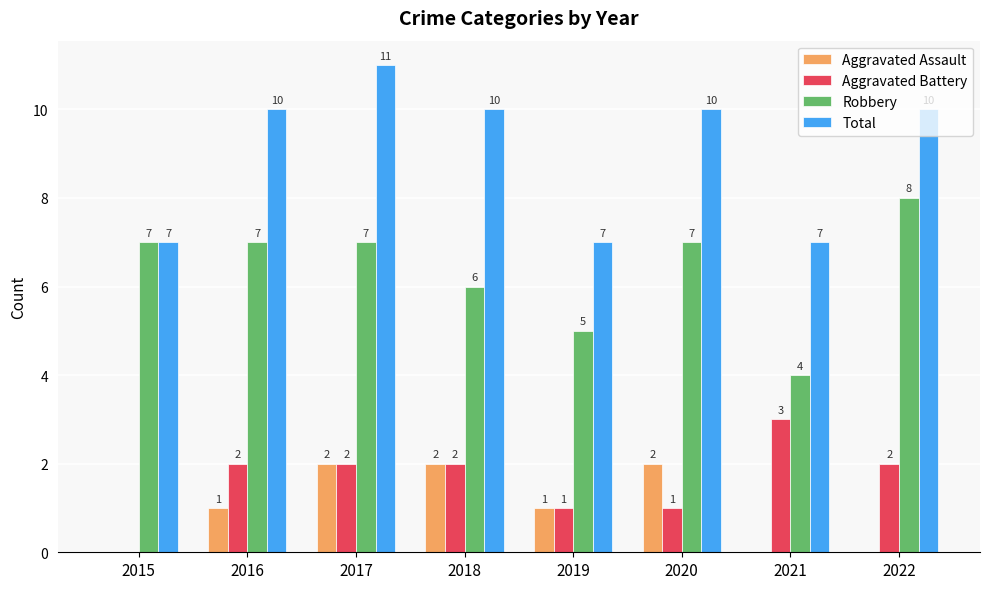

What is the sum of the Total values at 2017 and 2020?

21